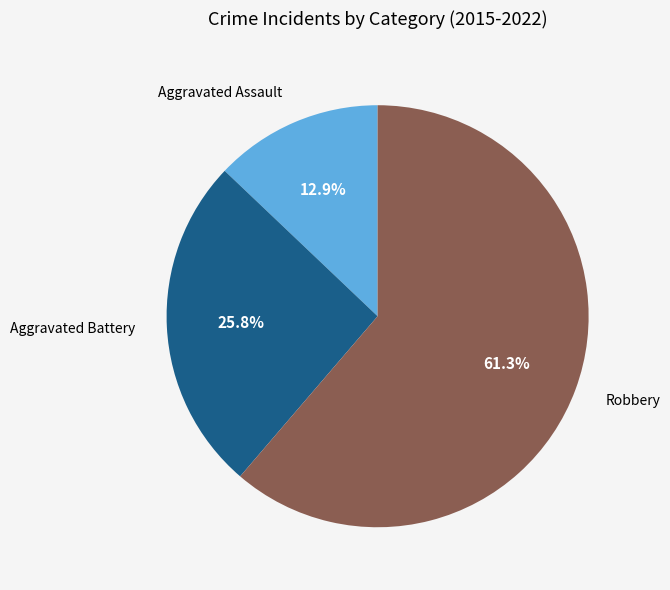

Is there a majority slice in this chart?

Yes